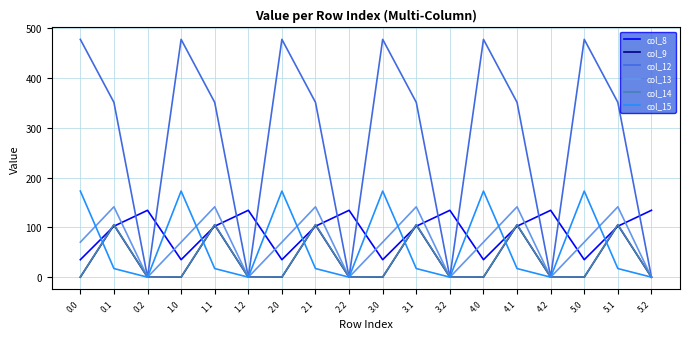

How many distinct data groups are displayed?

6